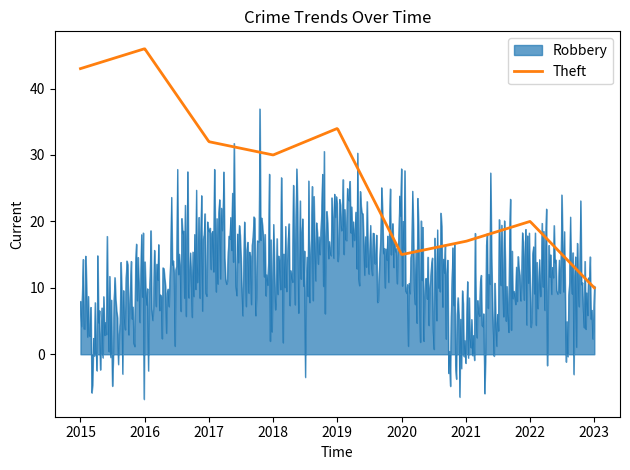

What is the smallest value displayed?

-6.8